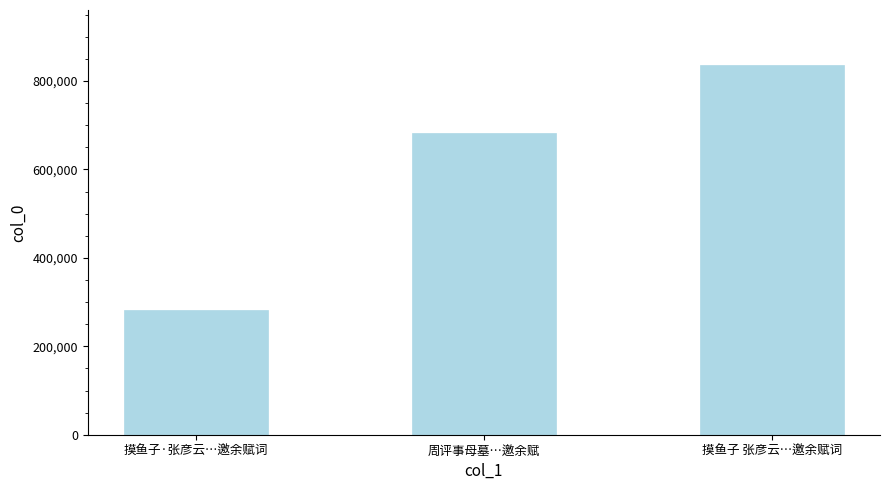

True or false: the data shows 102805 at 摸鱼子·张彦云…邀余赋词.

False